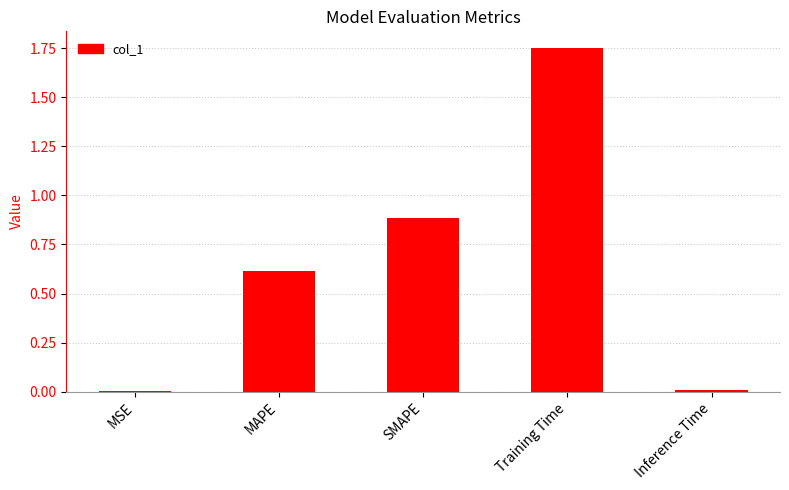

How many series are shown in this chart?

1